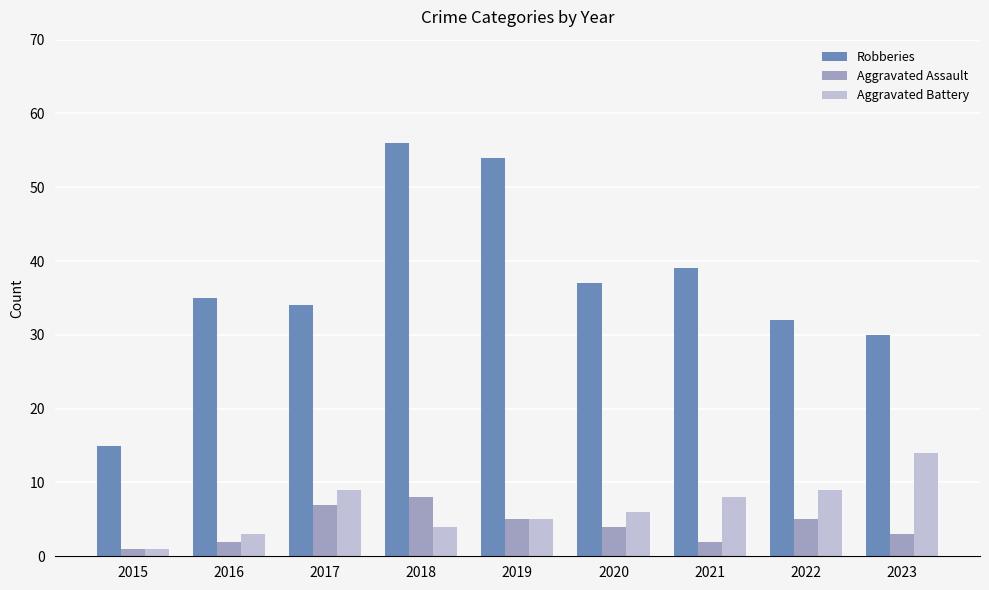

The value of Aggravated Assault at 2019 is 9. True or false?

False